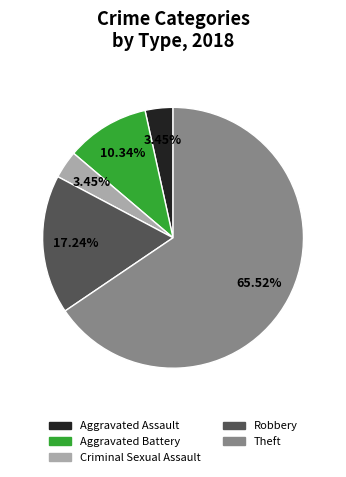

Is Theft the majority of the pie?

Yes